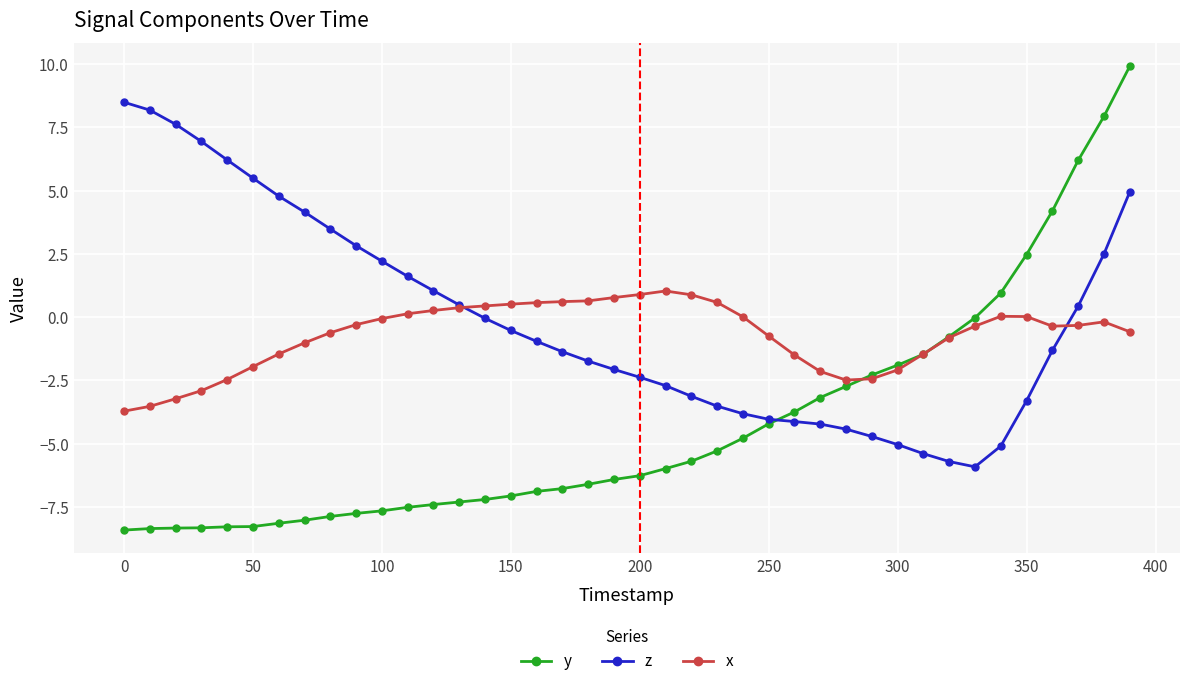

How many intersections are there between y and z?

1